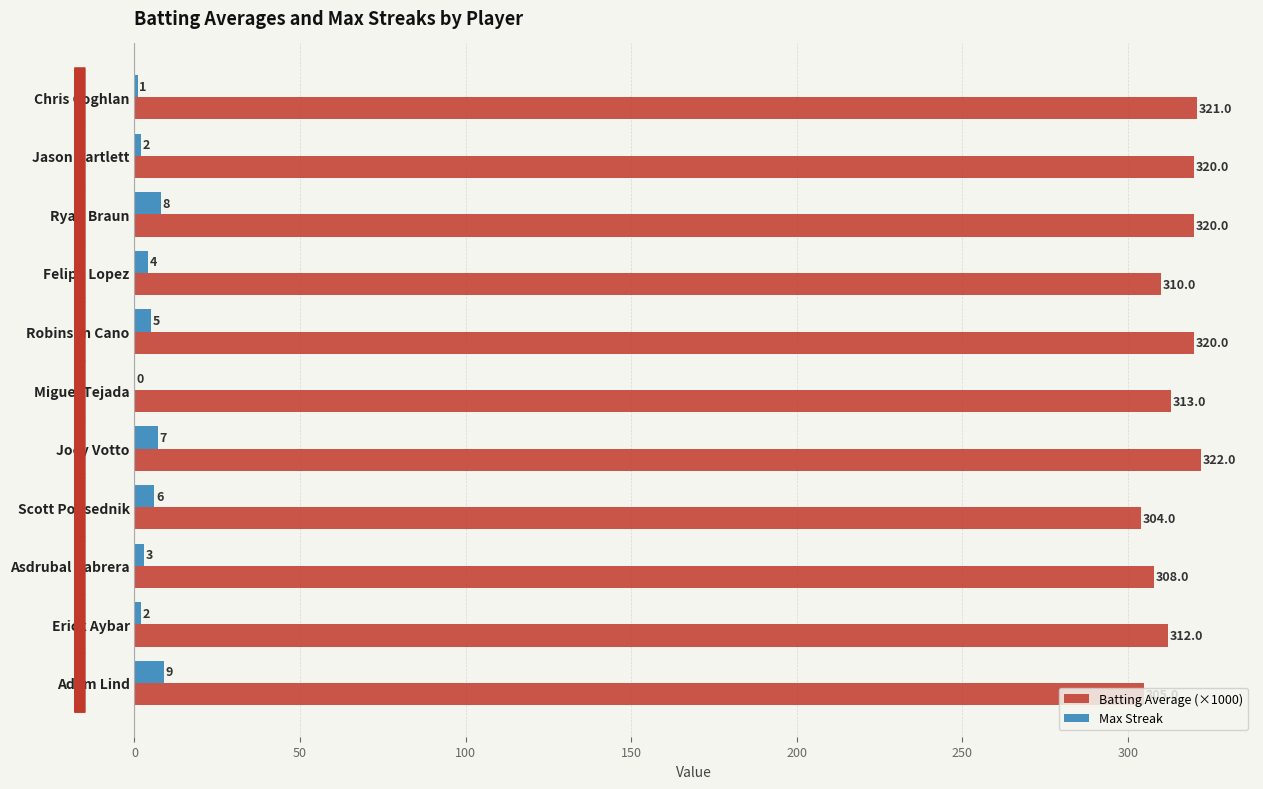

Which series changed the most between Joey Votto and Adam Lind?

Batting Average (×1000)